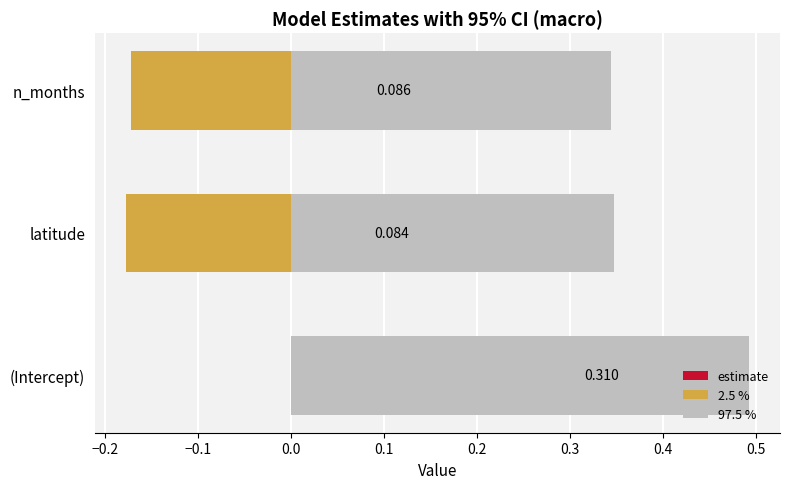

Does the chart contain any negative values?

Yes